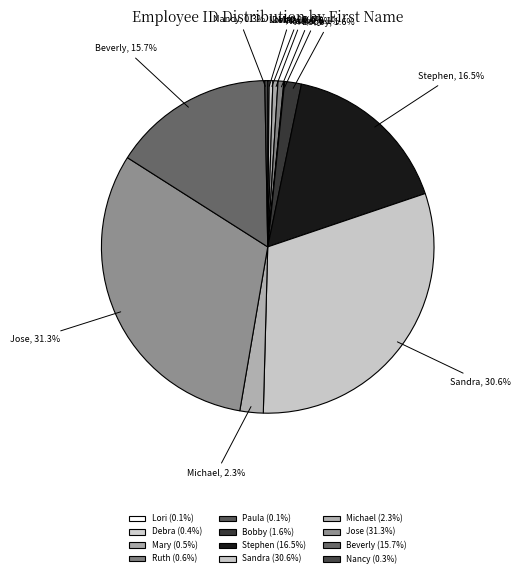

Approximately how many times larger is the value at Bobby compared to Debra?

4.6